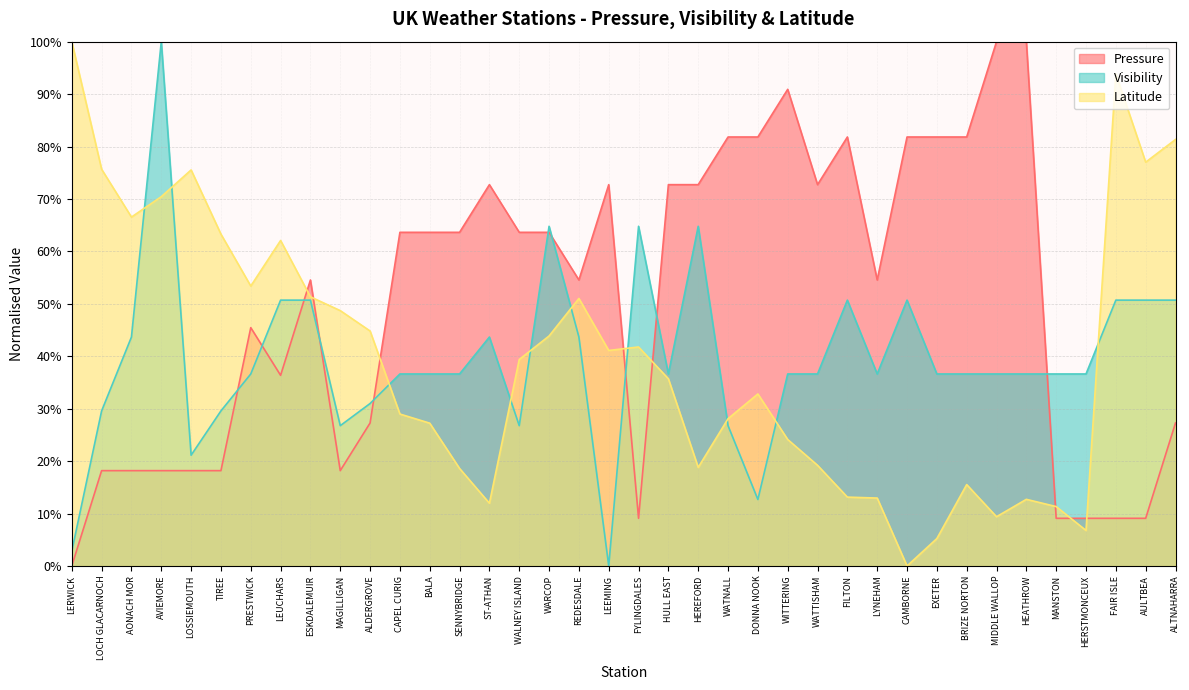

What is the average value of the Visibility series?

0.4